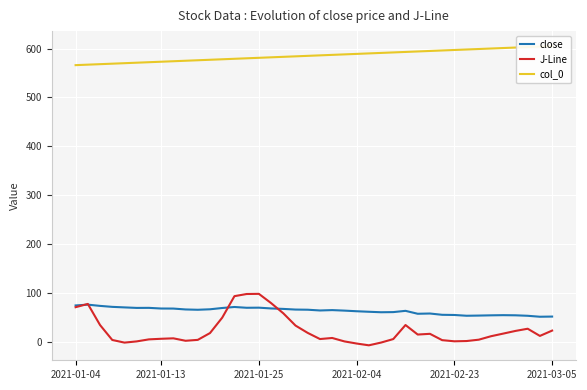

Where does the J-Line series first go above 12?

2021-01-04